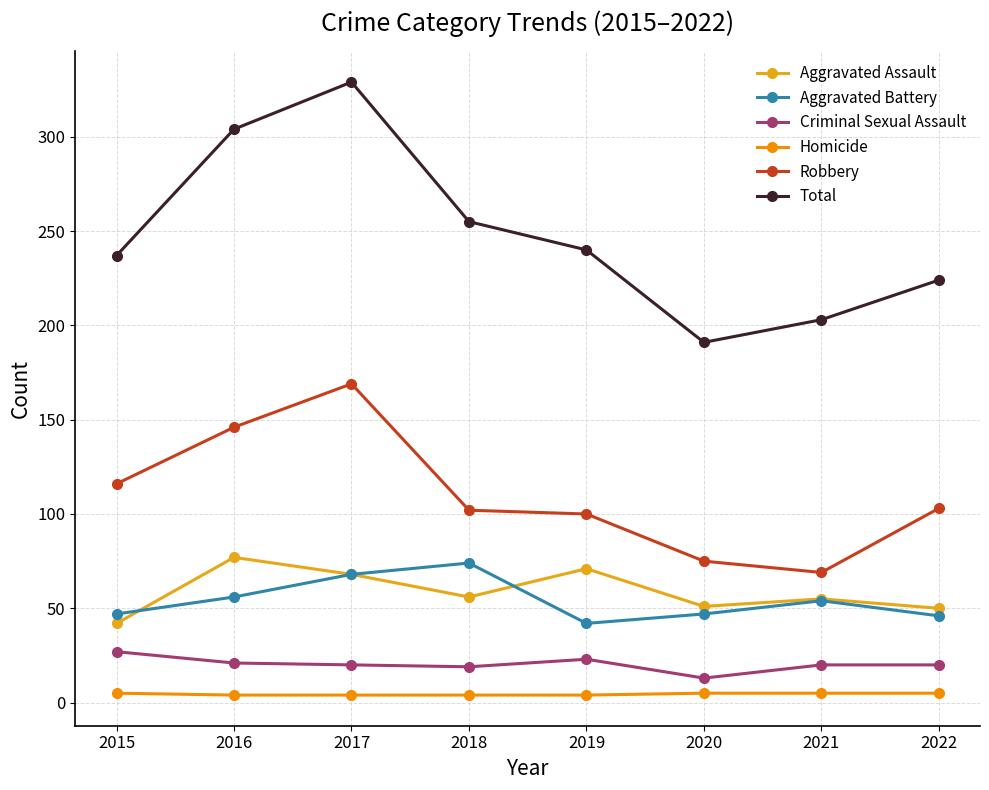

Which has a higher value, 2020 or 2015?

2020